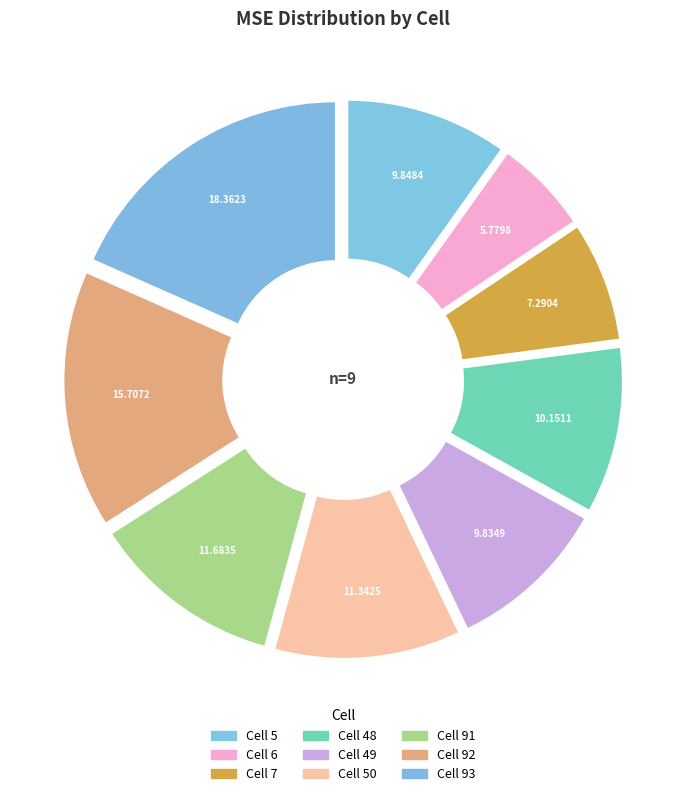

How many slices are in this pie chart?

9